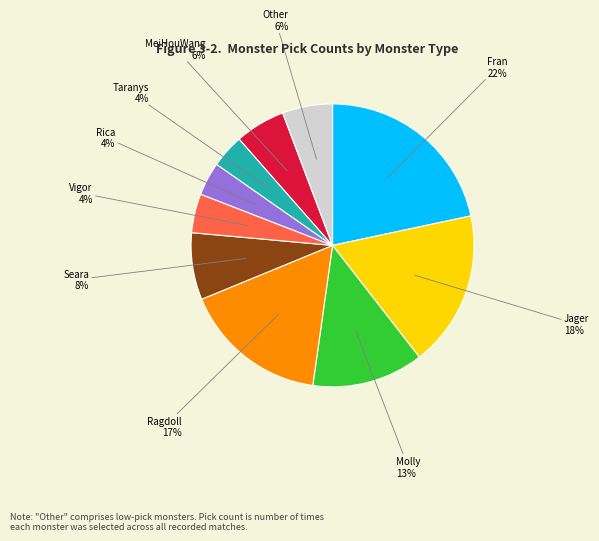

Does any single category account for the majority?

No